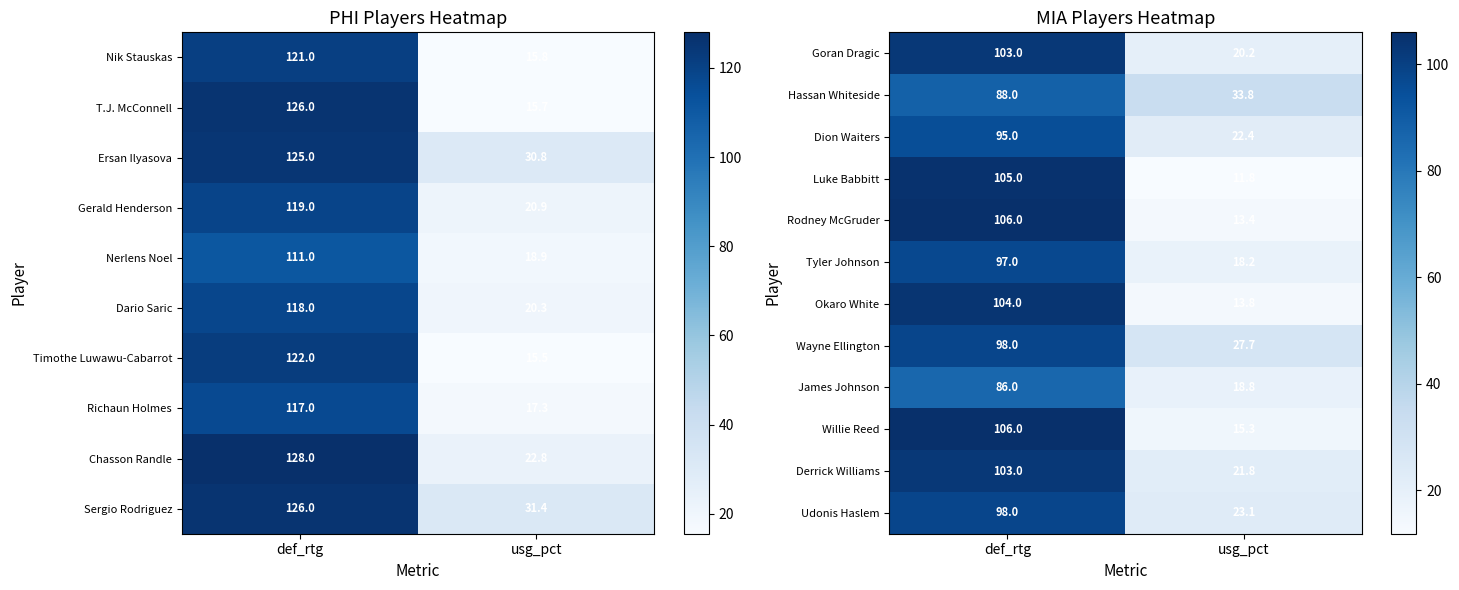

The value of Goran Dragic at def_rtg is 141.0. True or false?

False